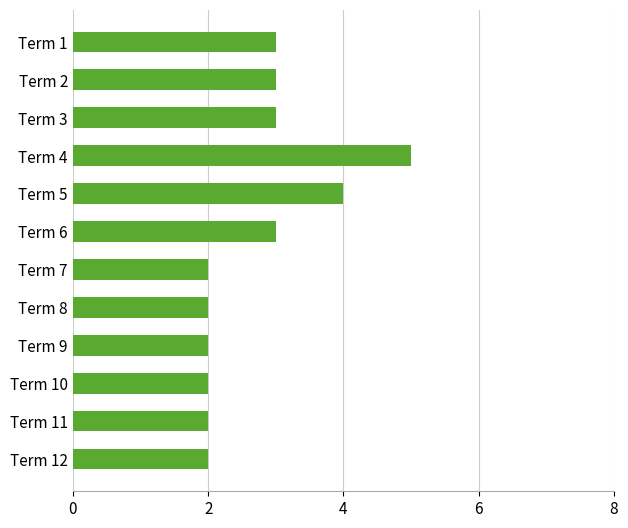

How many values are between 2 and 3?

10